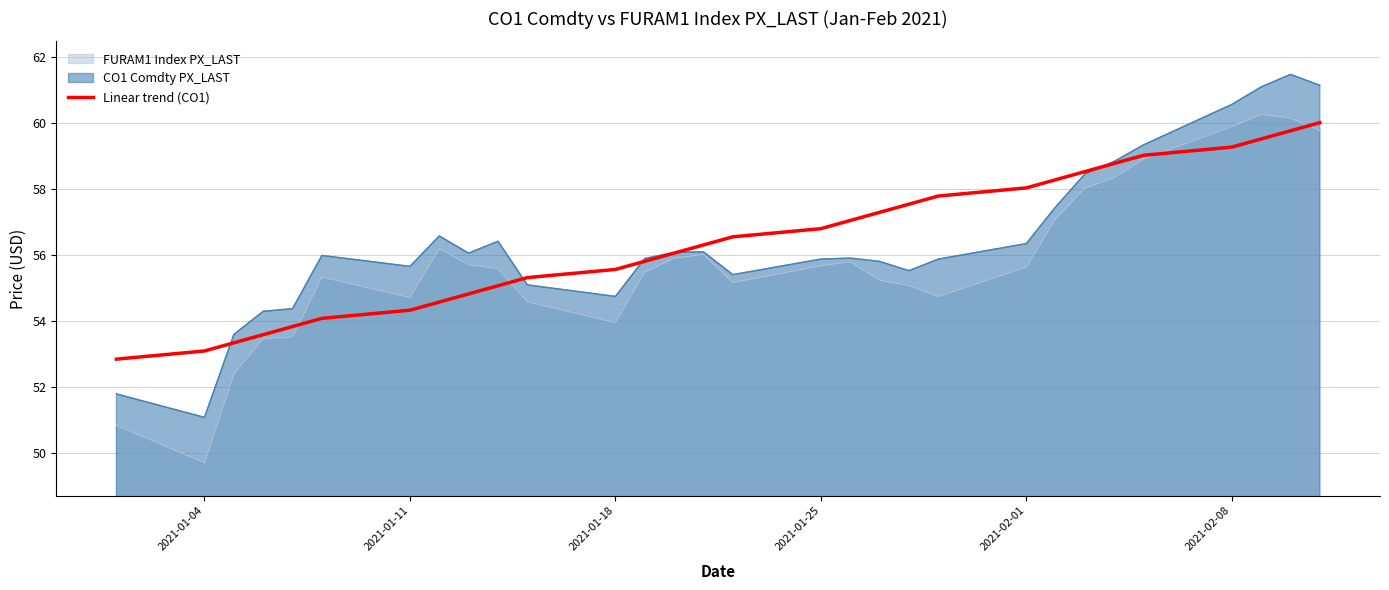

The value of FURAM1 Index PX_LAST at 2021-02-01 is 14.5. True or false?

False